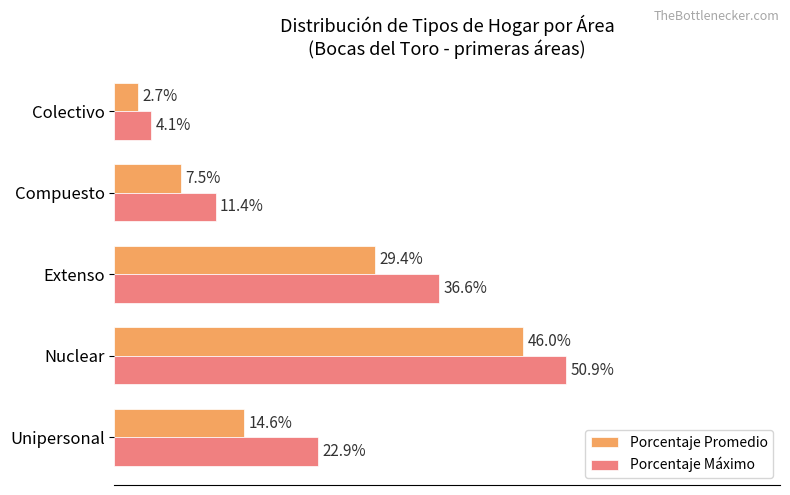

What are all the series names shown in the legend?

Porcentaje Promedio, Porcentaje Máximo